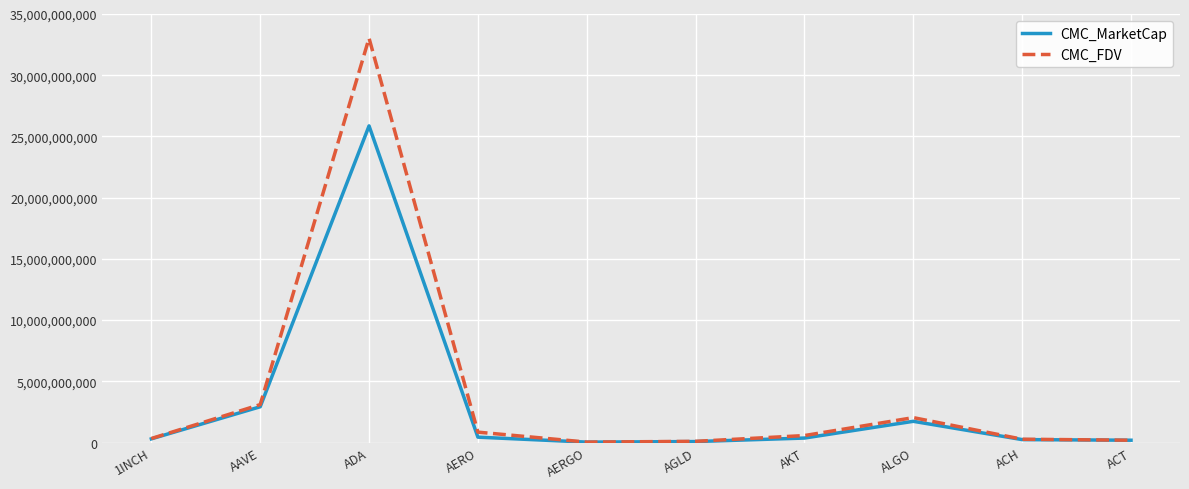

Which category has the highest value in the CMC_FDV series?

ADA